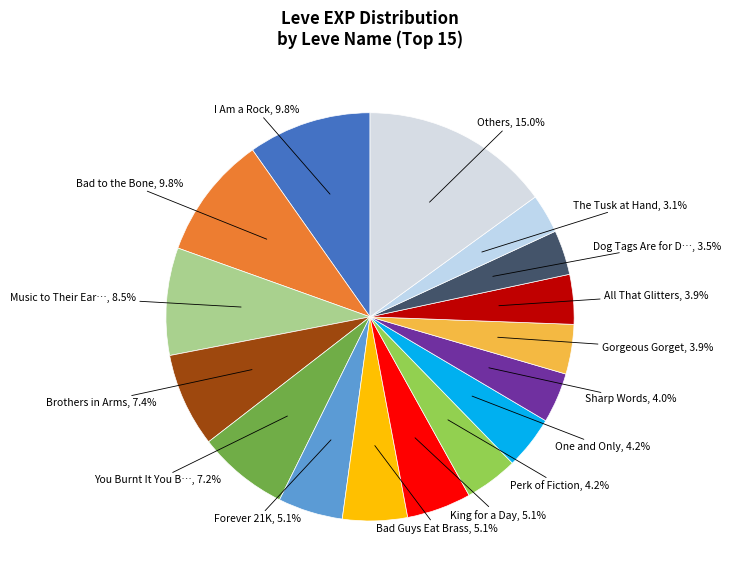

Is there any slice that represents more than half of the pie?

No